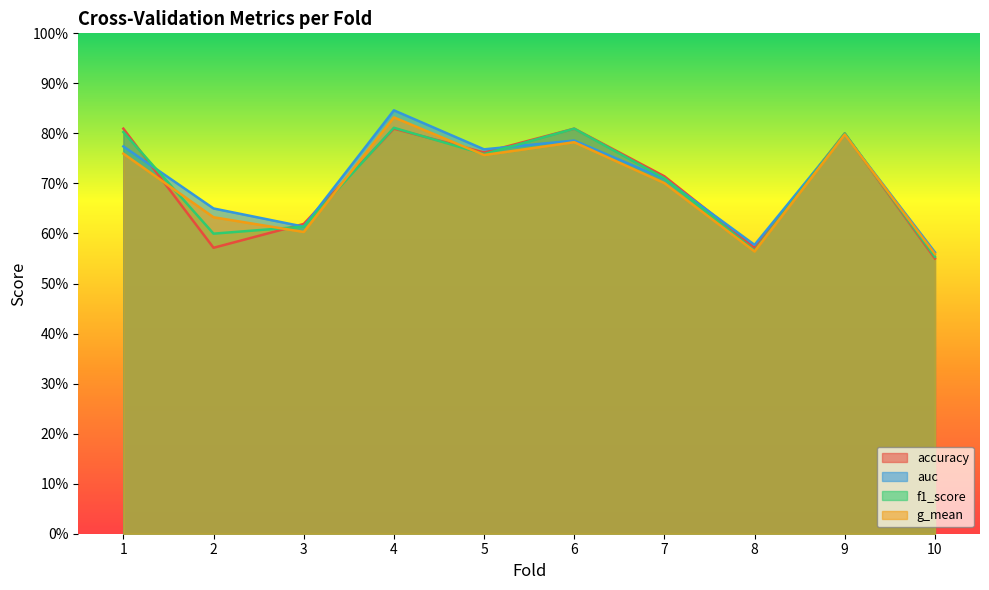

What is the sum of all g_mean values?

7.0